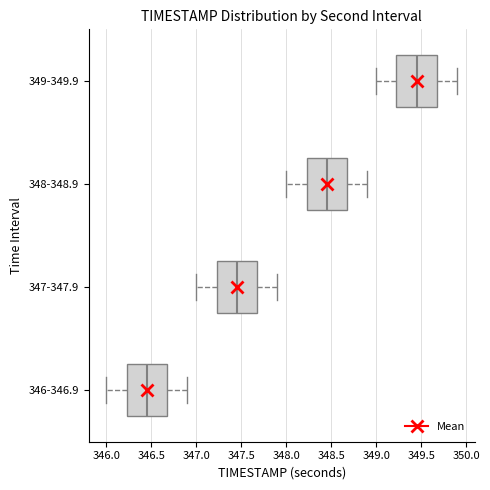

Reading bottom to top, transcribe this box plot: for each box, give where its median line is, the range the box spans, and where its two whiskers end, as read against the x-axis. The values are not printed on the chart, so give them approximately, as read against the axis.

346-346.9: median 346.45, box 346.25 to 346.70, whiskers 346.00 to 346.90
347-347.9: median 347.45, box 347.25 to 347.70, whiskers 347.00 to 347.90
348-348.9: median 348.45, box 348.25 to 348.70, whiskers 348.00 to 348.90
349-349.9: median 349.45, box 349.25 to 349.70, whiskers 349.00 to 349.90